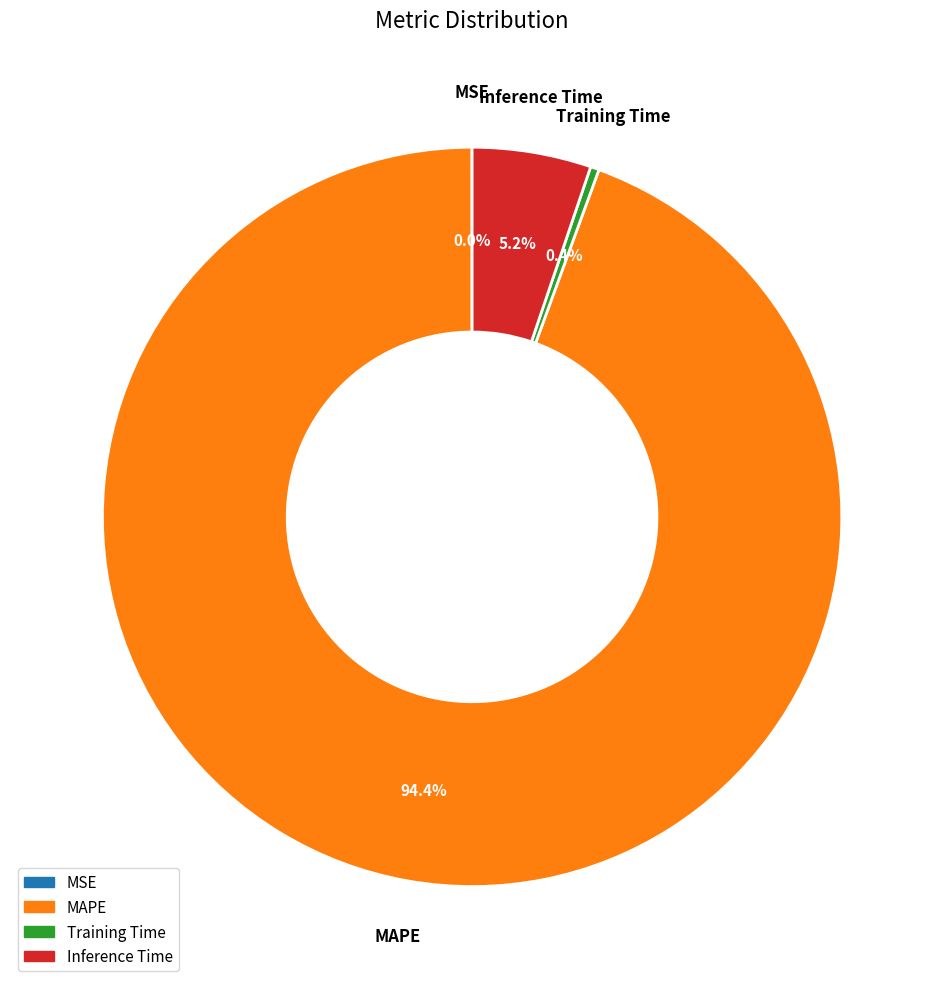

To the nearest percent, what portion does Inference Time represent?

5%